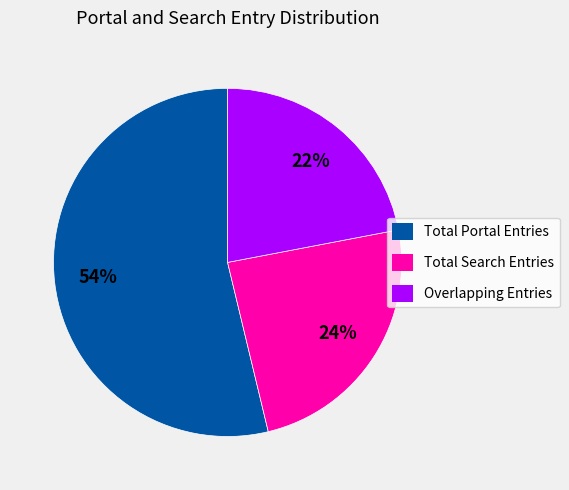

Is there a majority slice in this chart?

Yes